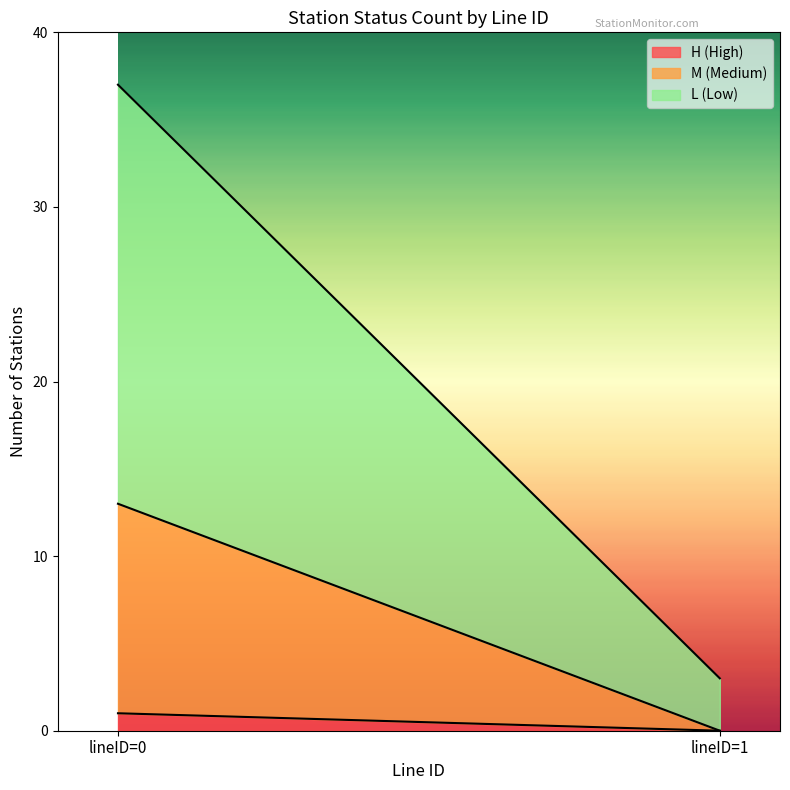

Reading left to right, transcribe the values for H (High).

lineID=0=1	lineID=1=0